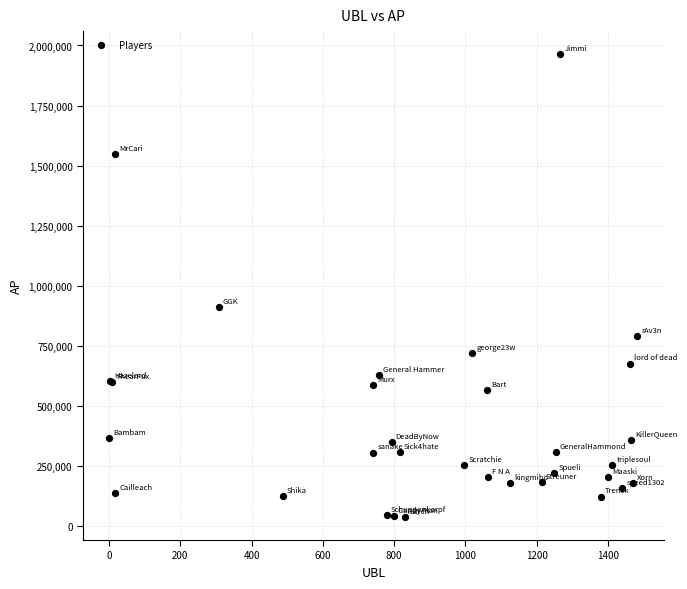

What Y value in the scatter plot is closest to 1001607?

912602